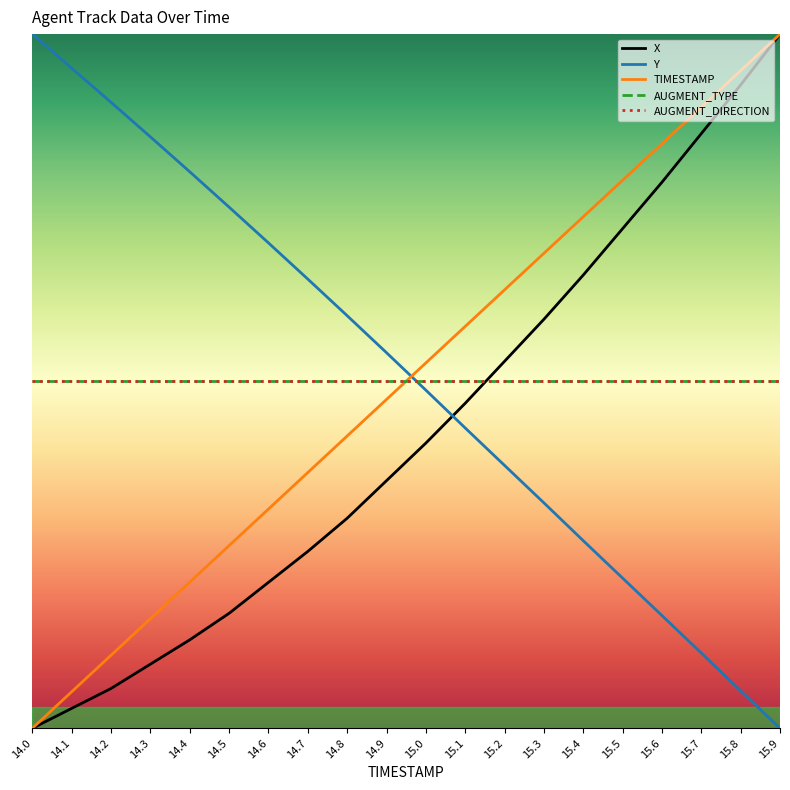

List the labels in order of Y value, largest first.

14.0, 14.1, 14.2, 14.3, 14.4, 14.5, 14.6, 14.7, 14.8, 14.9, 15.0, 15.1, 15.2, 15.3, 15.4, 15.5, 15.6, 15.7, 15.8, 15.9